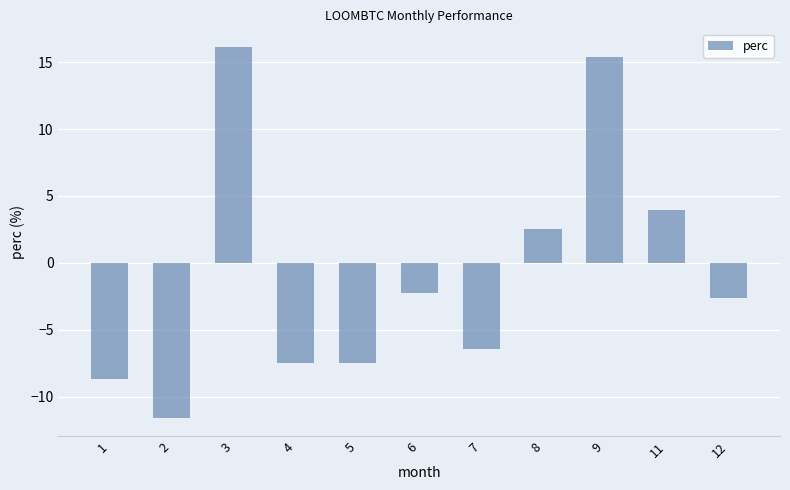

What is the difference between the maximum and minimum values?

27.7